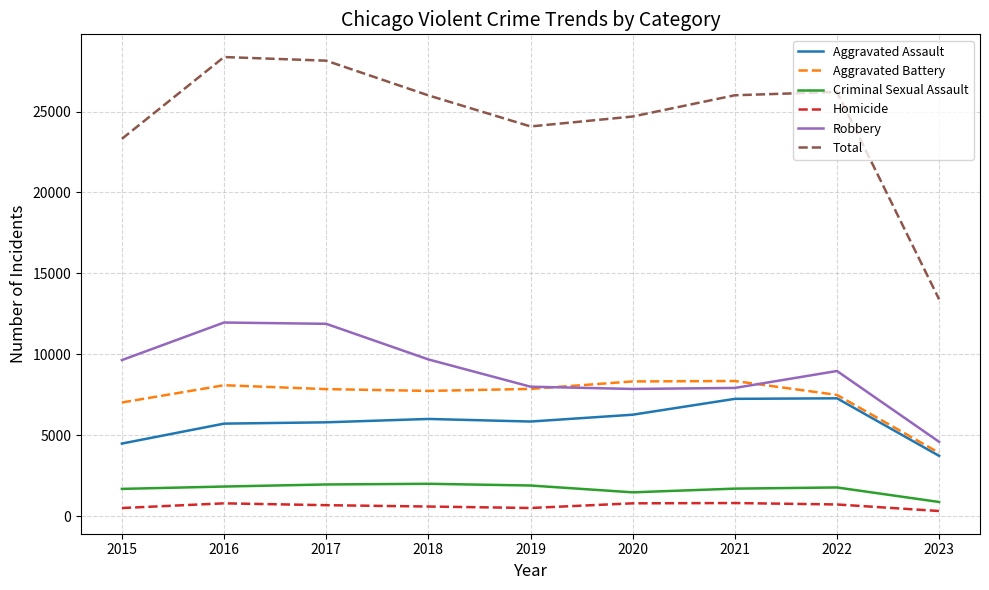

What is the highest value of the Robbery series?

11960